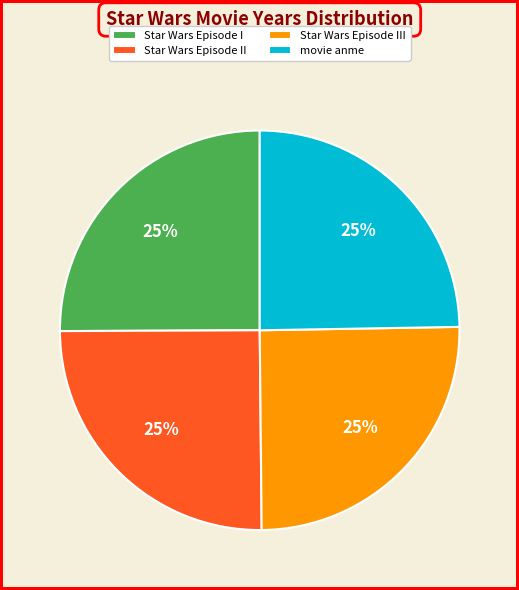

To the nearest percent, what is the average slice percentage?

25%